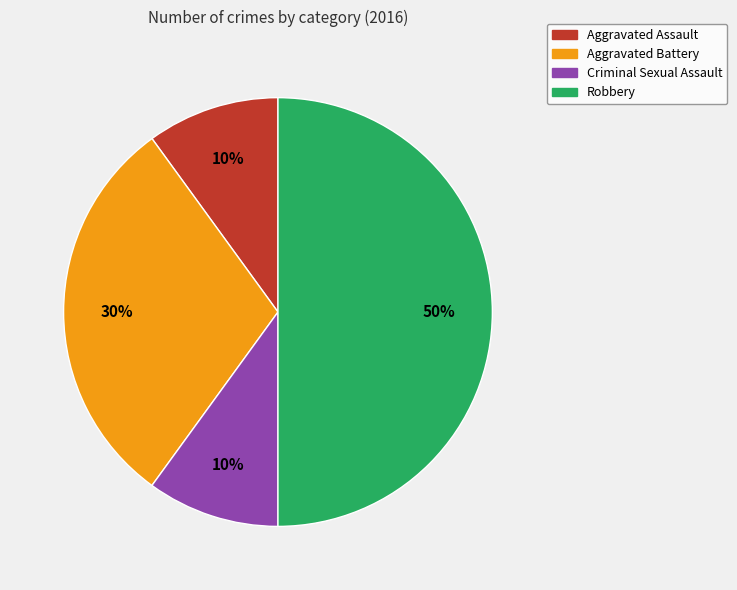

How many slices are in this pie chart?

4